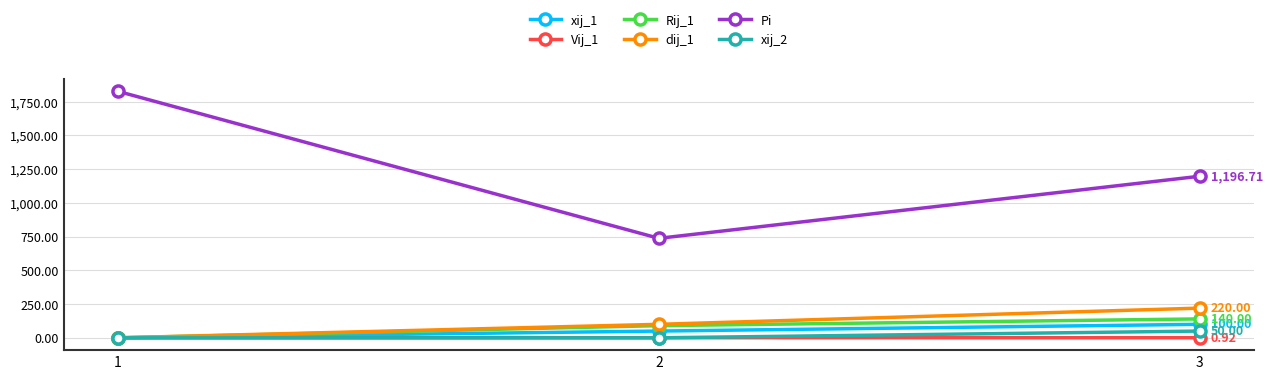

What is the value of the dij_1 point at the 2nd from the left?

100.0